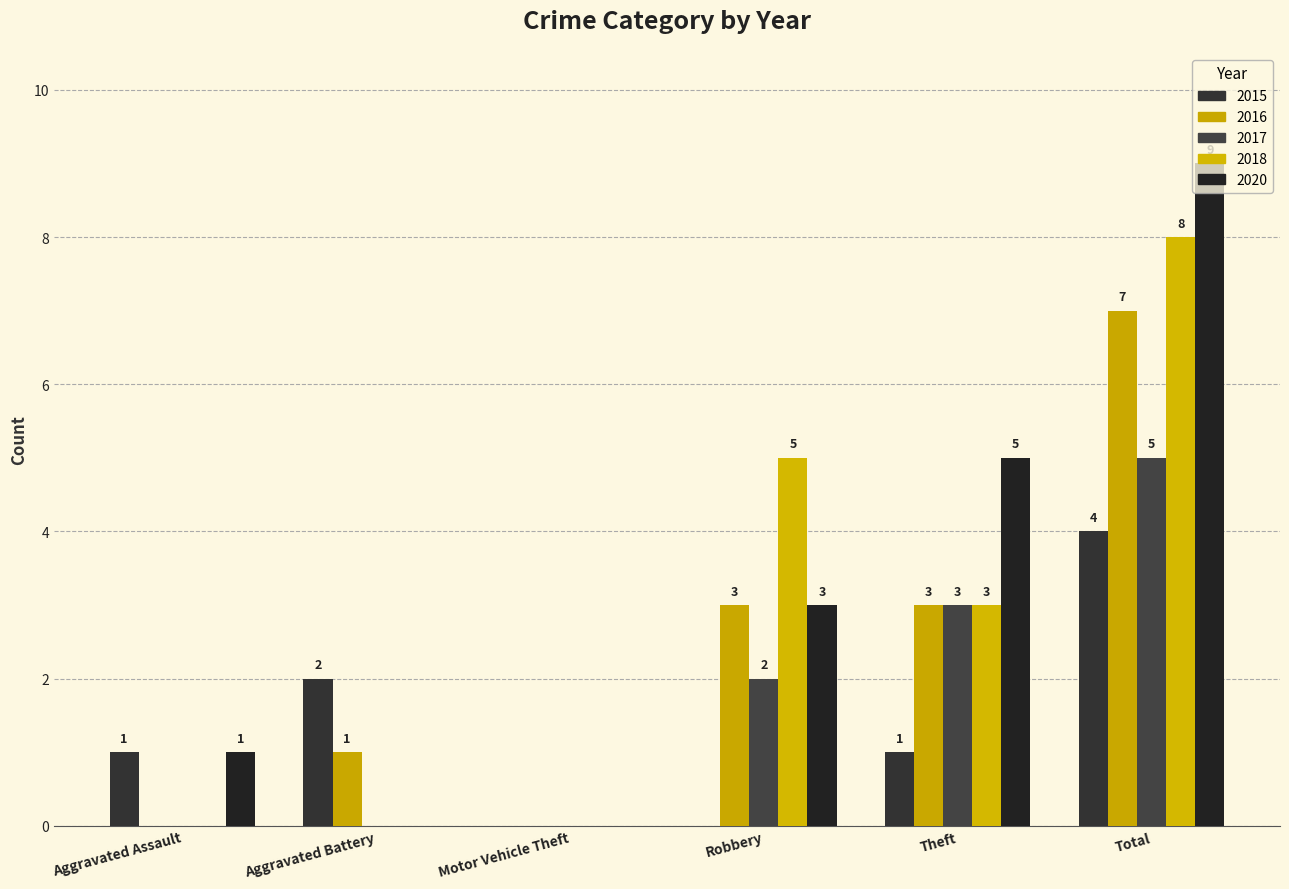

How many values in 2020 are above zero?

4